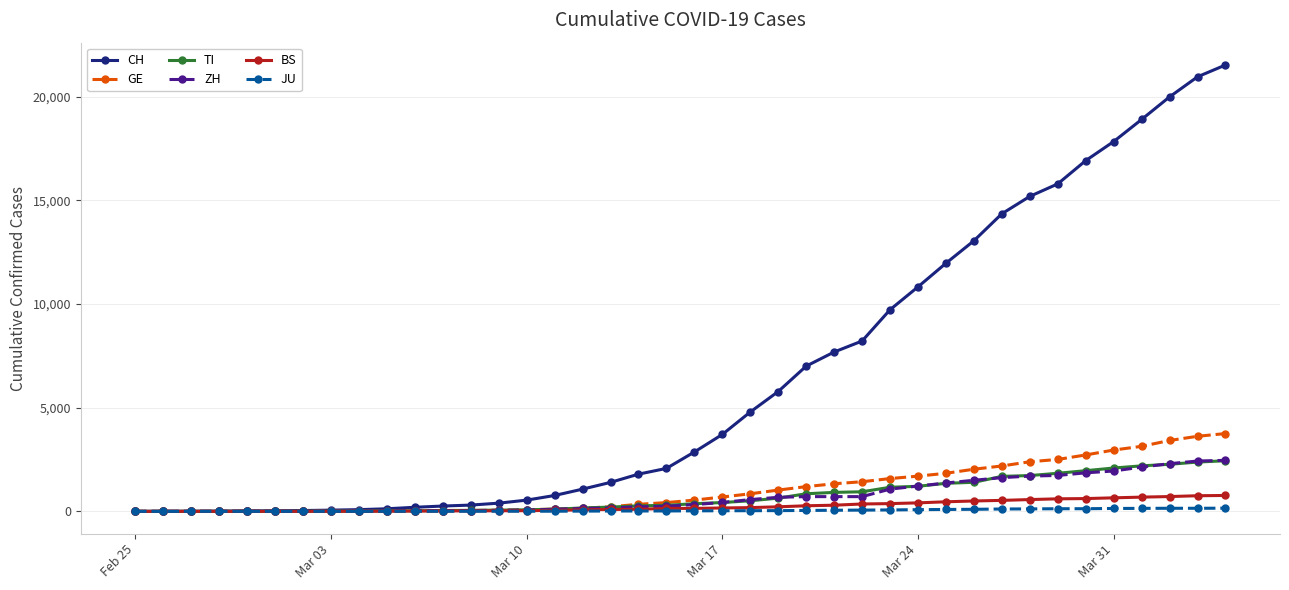

Which series ends up on top after the final intersection of ZH and TI?

ZH